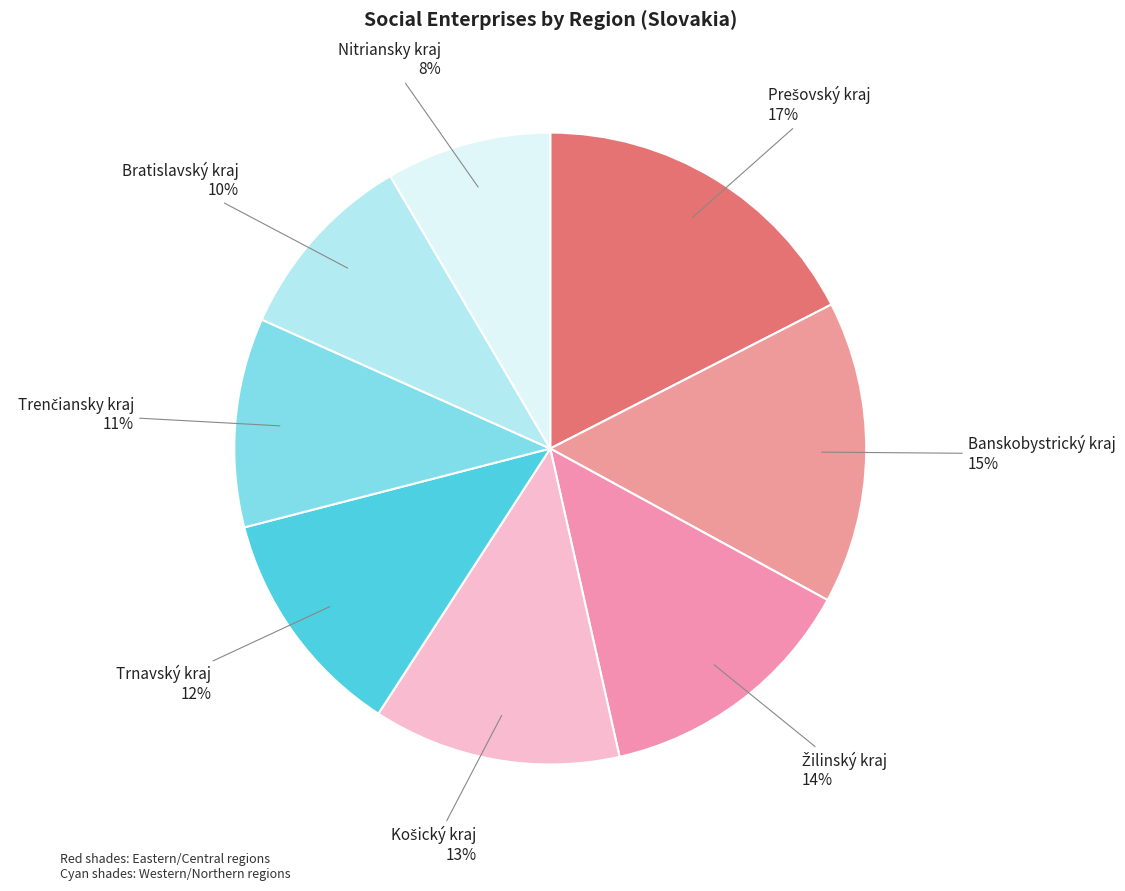

How many segments does this pie chart have?

8